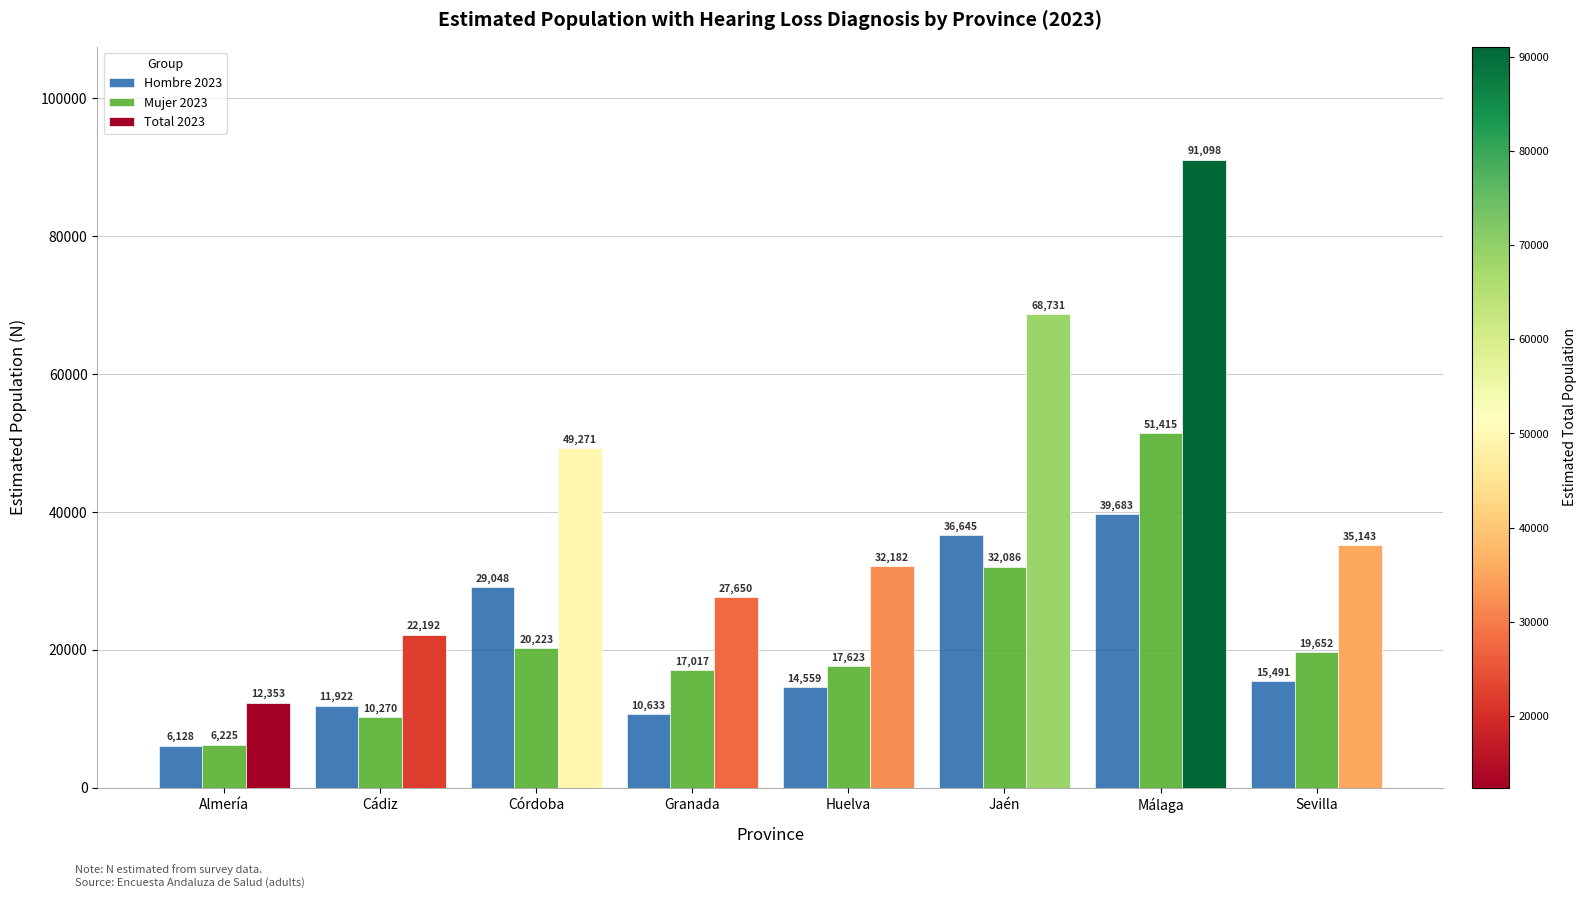

How many data points in Mujer 2023 are less than 19652?

4